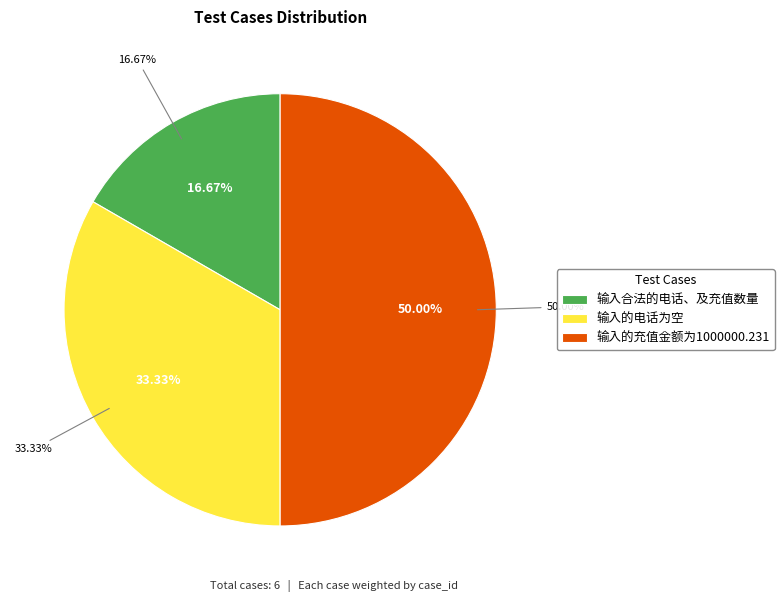

Approximately how many times larger is the value at 输入的电话为空 compared to 输入合法的电话、及充值数量?

2.0